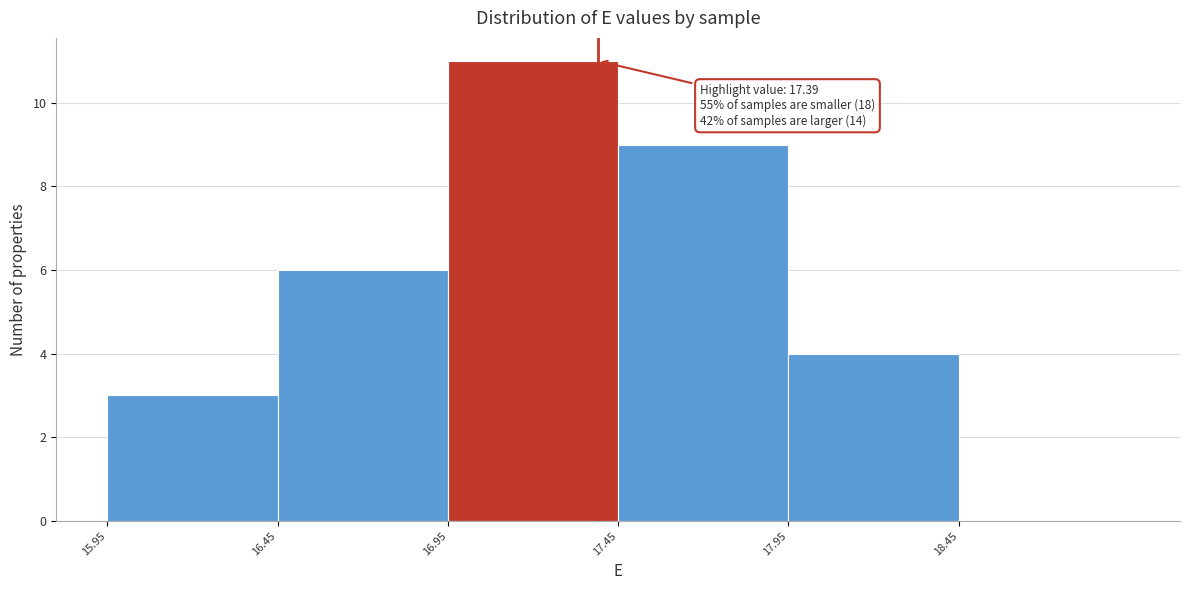

Which range on the x-axis has the tallest bar?

16.95 to 17.45